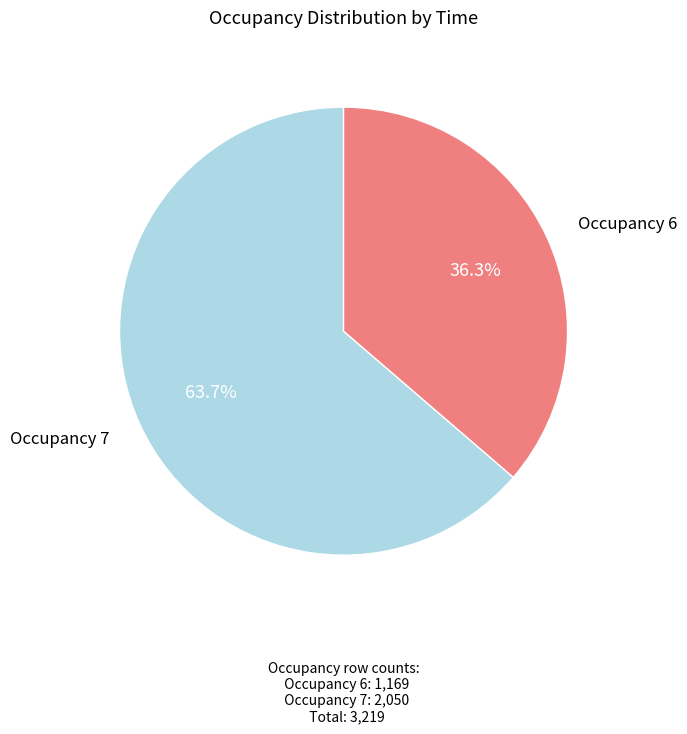

Does any single category account for the majority?

Yes